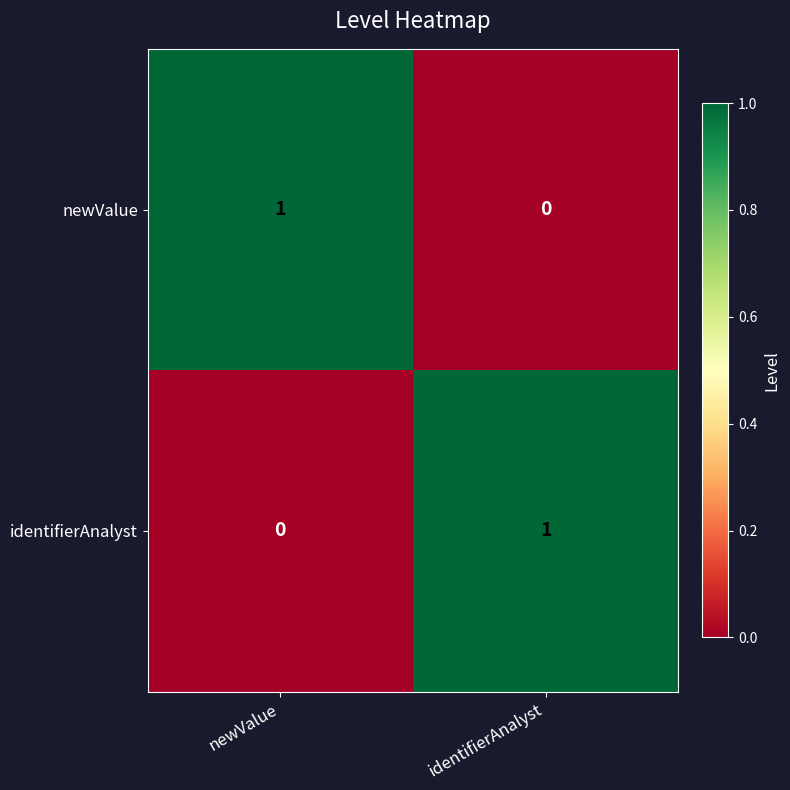

The value of newValue at identifierAnalyst is 0. True or false?

True